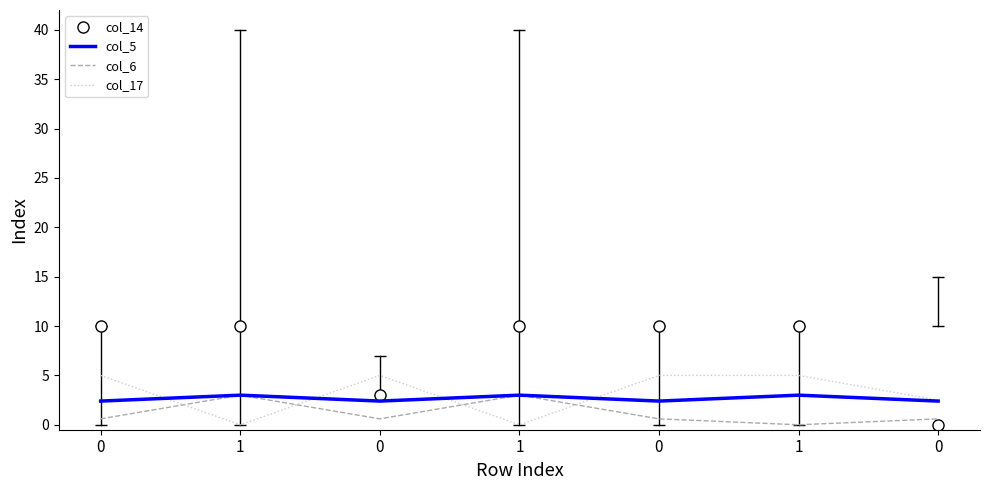

What is the label of the 2nd point from the left?

1